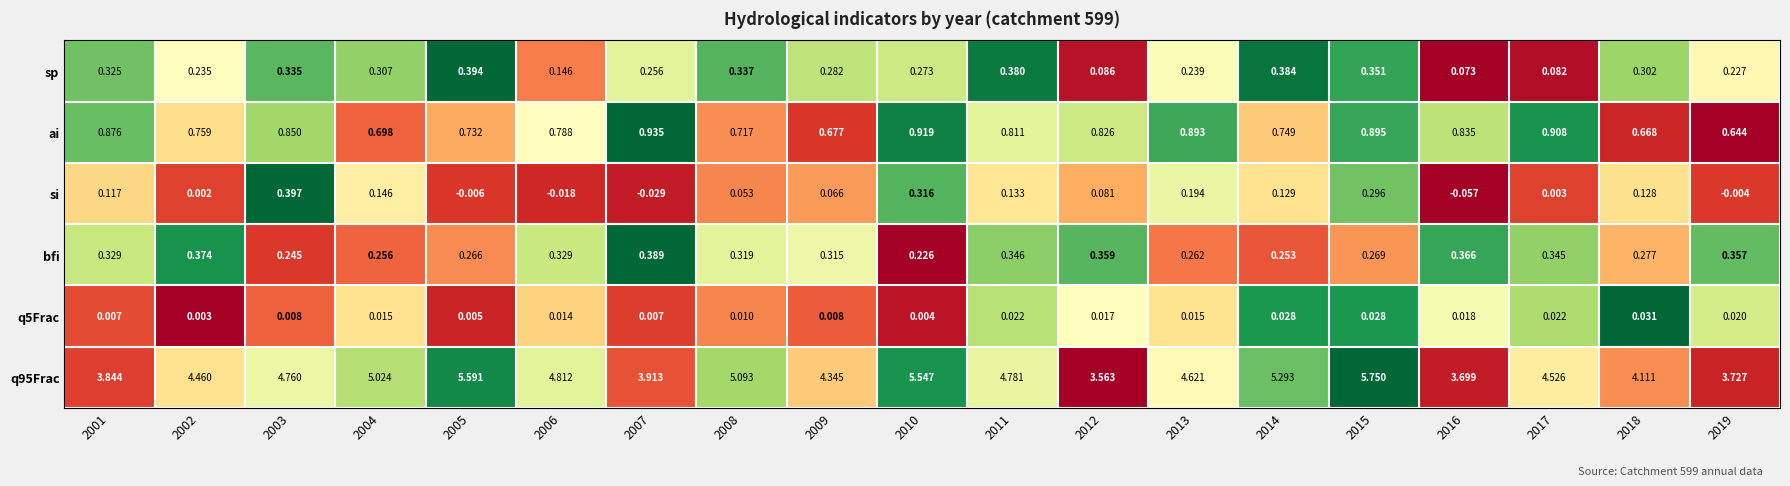

Is the value of ai at 2017 greater than the value of bfi at 2017?

Yes